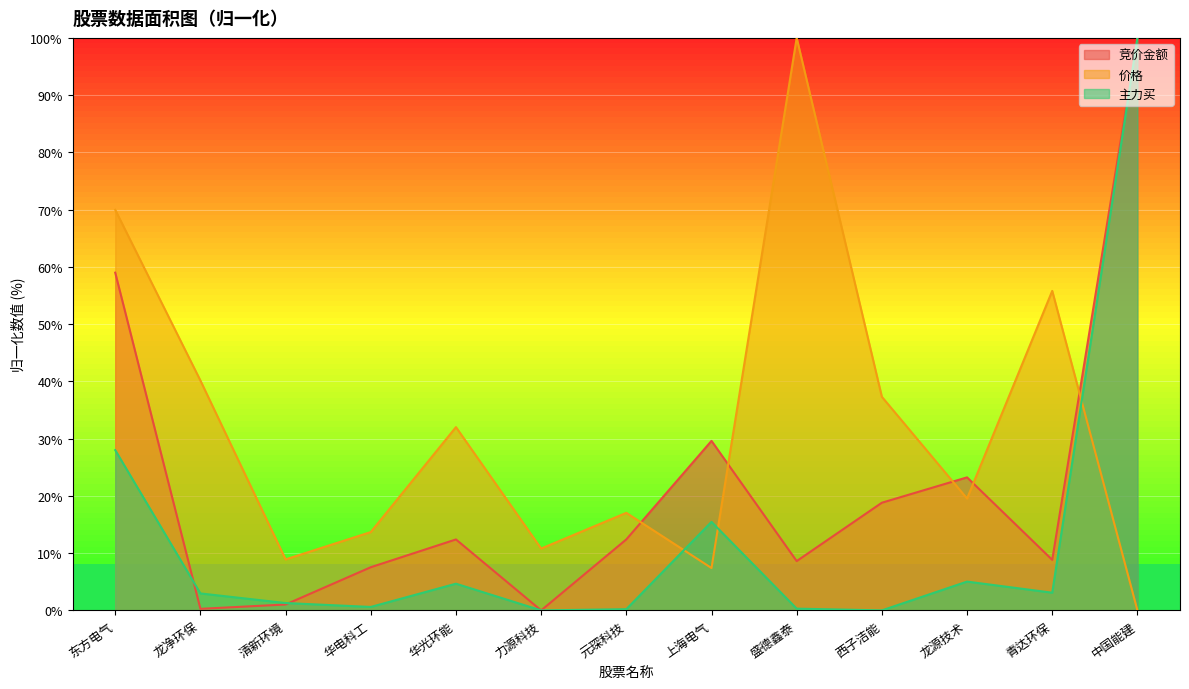

Reading right to left, extract all data points from this chart.

竞价金额: 100.0	8.8	23.2	18.8	8.6	29.6	12.4	0.0	12.4	7.5	1.0	0.3	59.0
价格: 0.0	55.8	19.5	37.3	100.0	7.4	17.0	10.8	32.0	13.7	8.9	40.1	70.0
主力买: 100.0	3.1	5.0	0.0	0.3	15.5	0.2	0.0	4.7	0.6	1.3	3.0	28.0